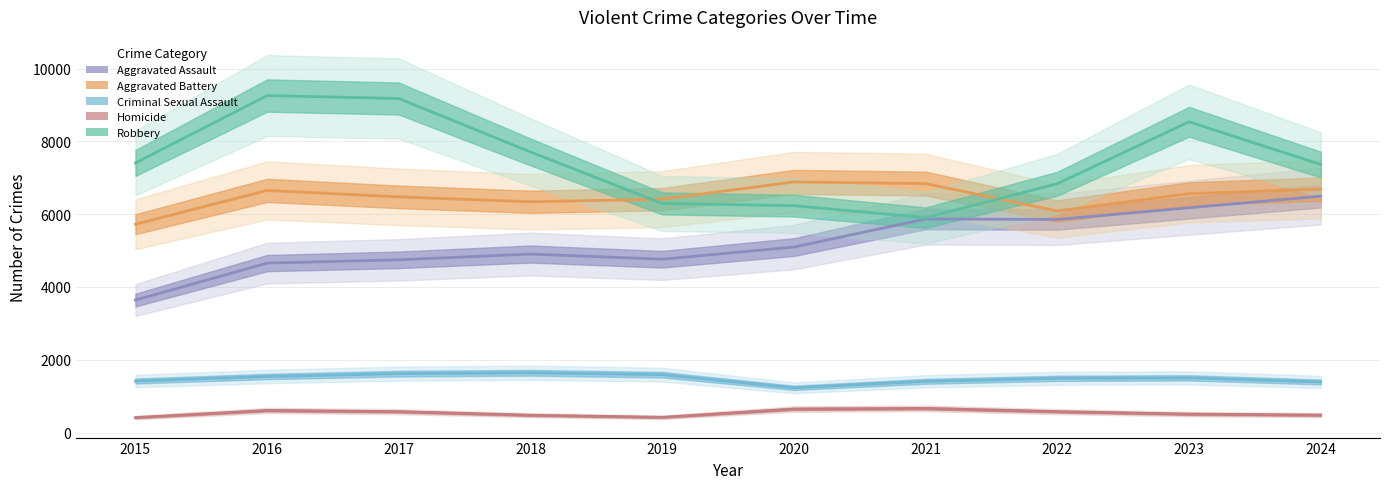

True or false: Aggravated Battery has a value of 11220 at 2023.

False